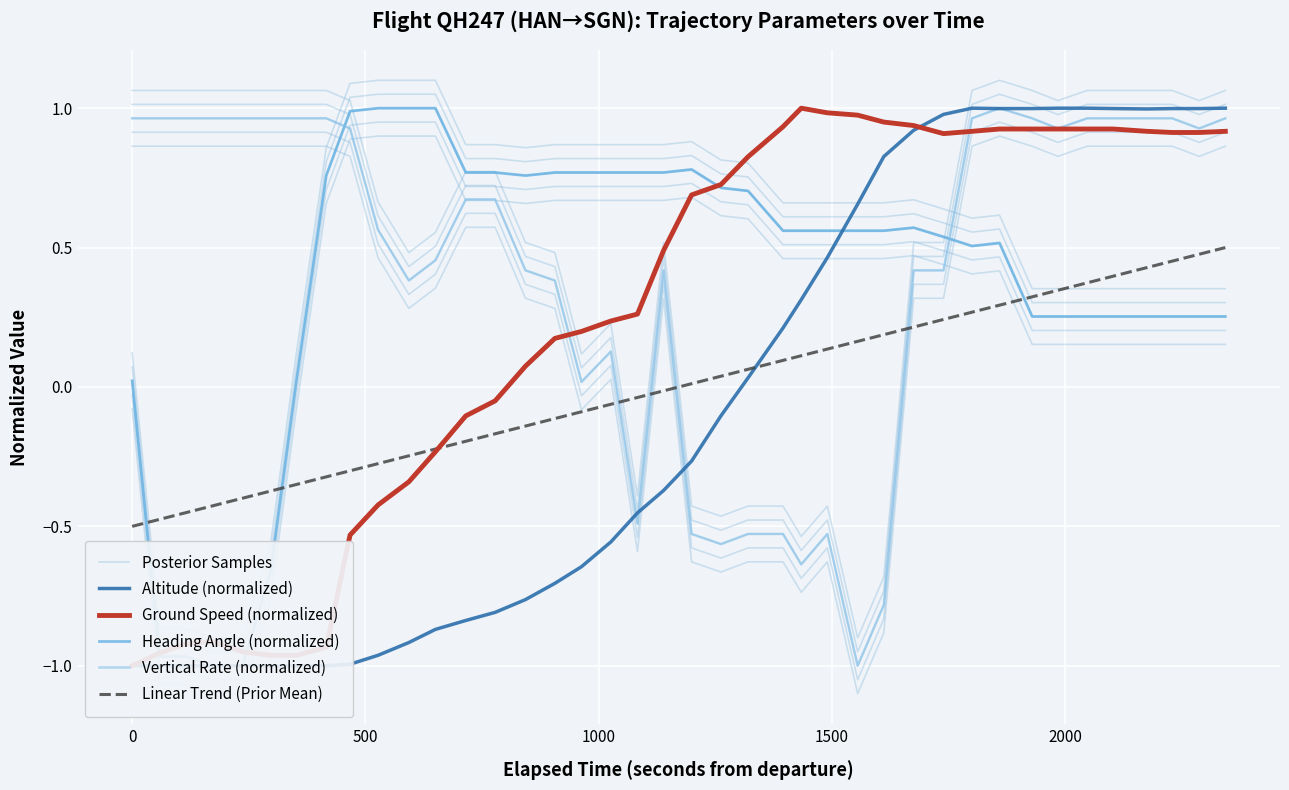

How many values in the Ground Speed (normalized) series are below 0?

14